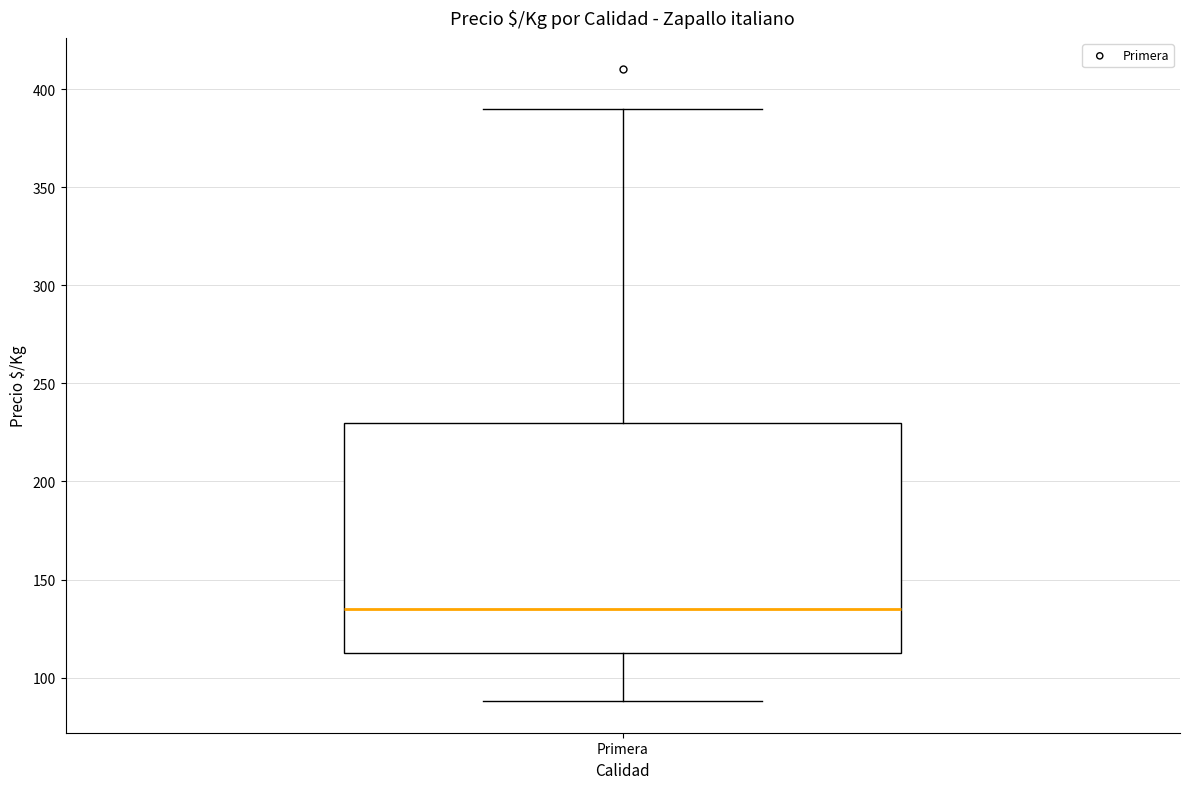

Read this box plot against the y-axis: the position of the median line, the range covered by the box, and the ends of both whiskers. The values are not printed on the chart, so give them approximately, as read against the axis.

median 135, box 115 to 230, whiskers 90 to 390